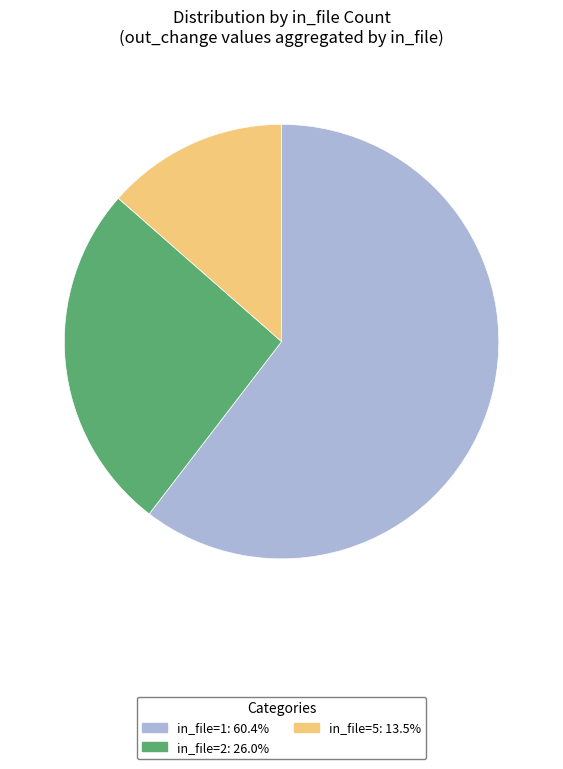

Is there any slice that represents more than half of the pie?

Yes